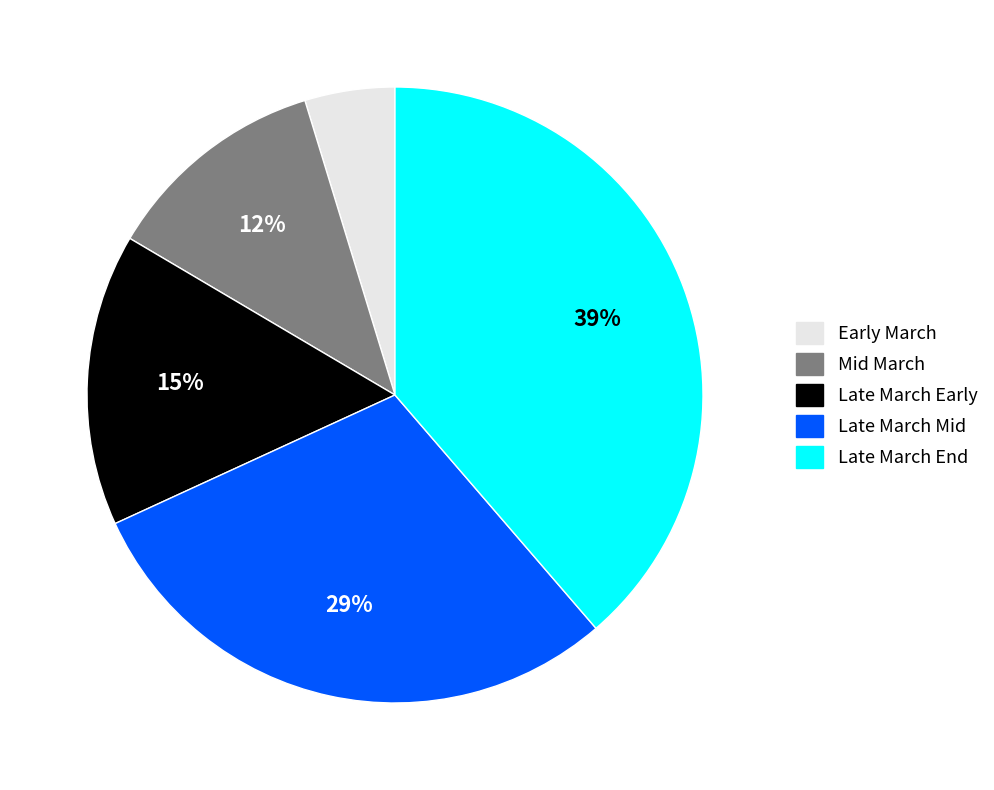

To the nearest percent, what portion does Late March Early represent?

15%